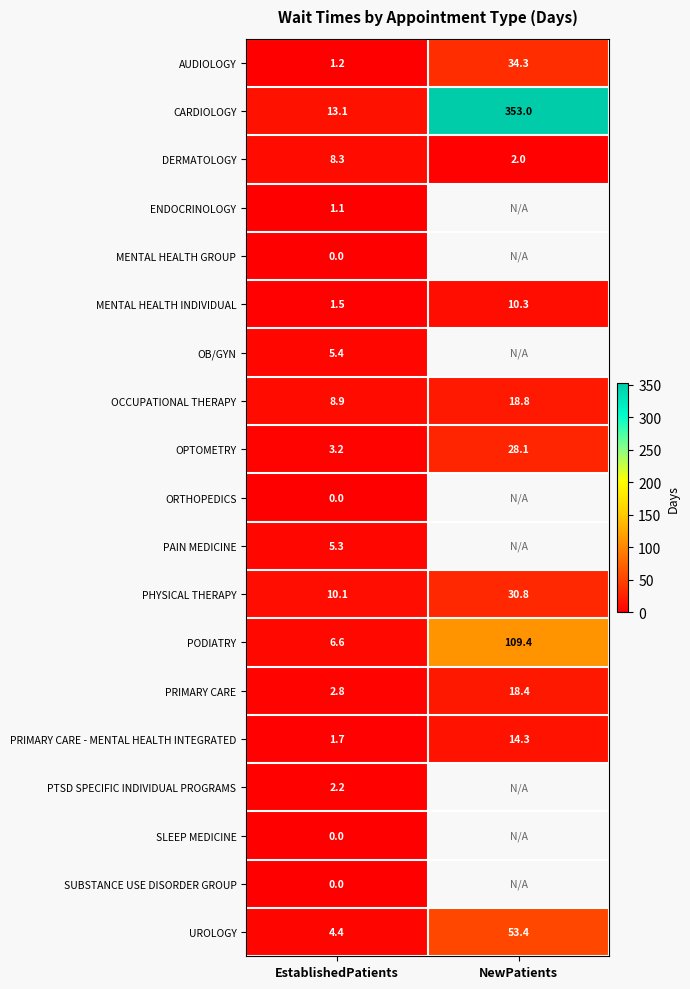

The value of DERMATOLOGY at NewPatients is 0.8. True or false?

False